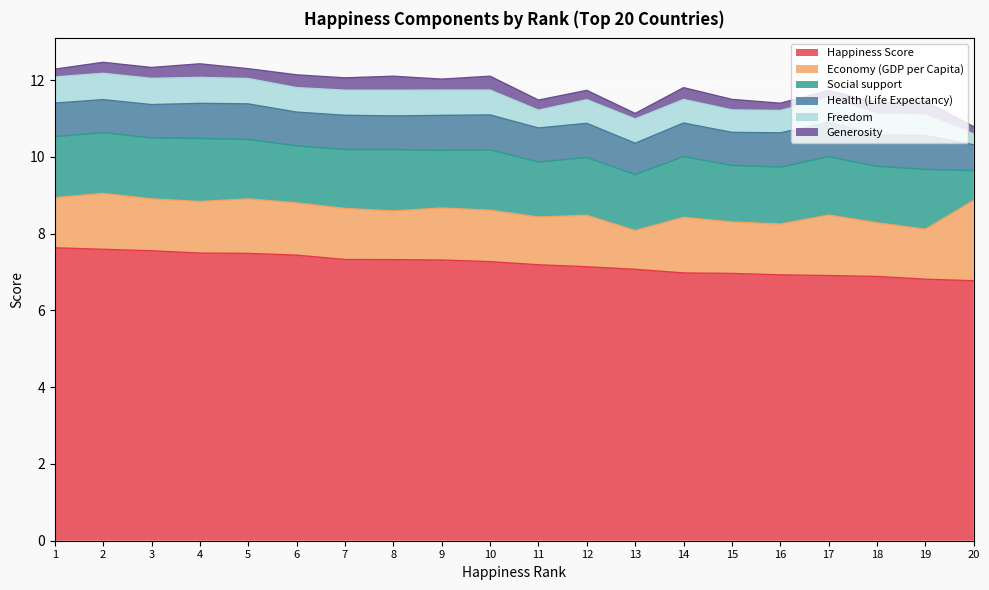

What is the total value across all series at 14?

11.8